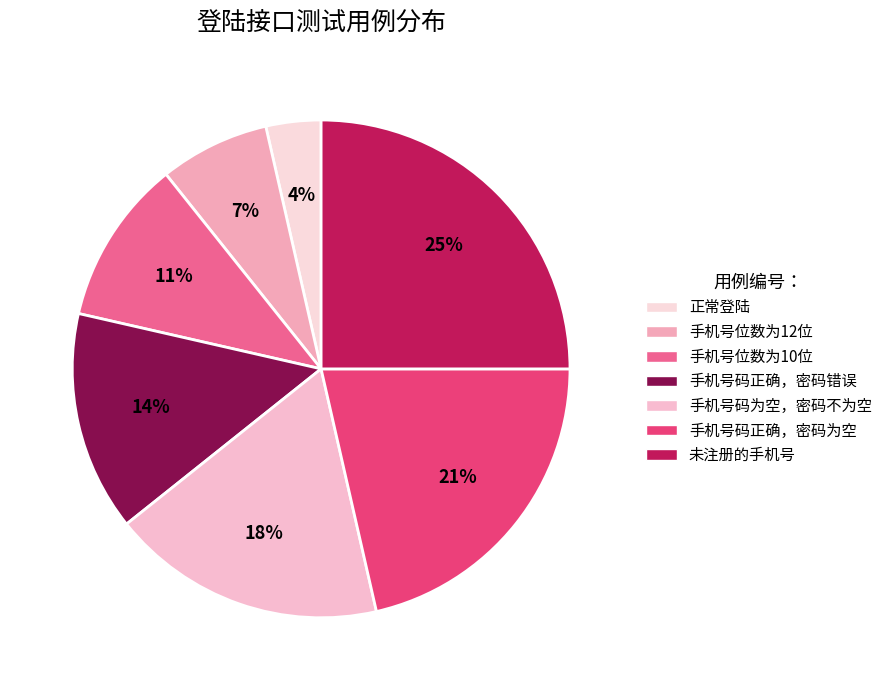

Does any single category account for the majority?

No